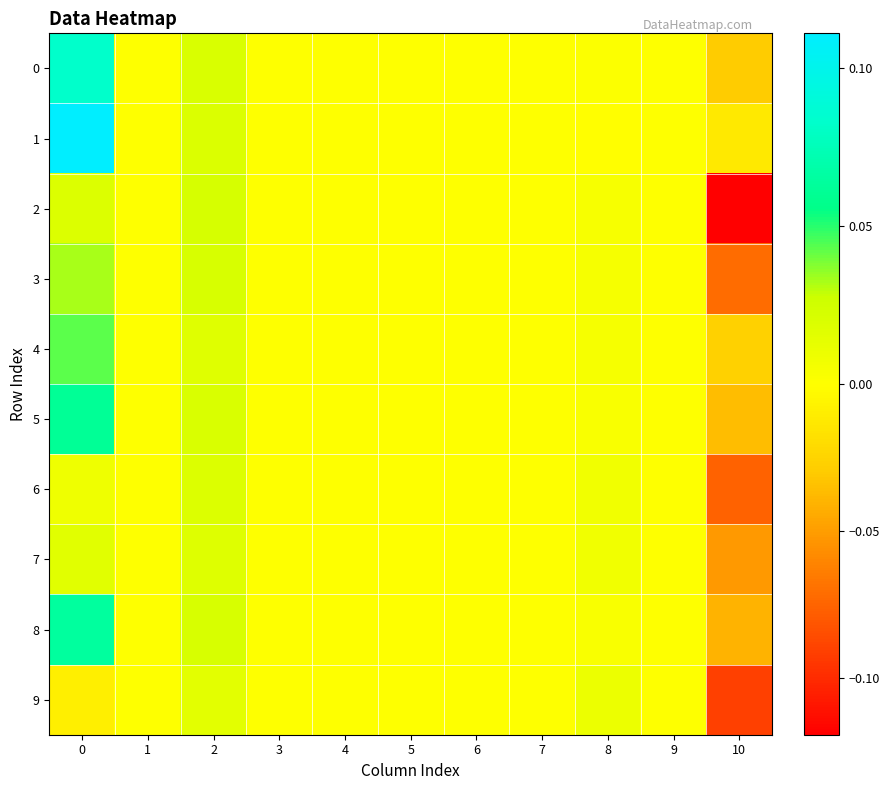

What is the spread (max minus min) of values at 10?

0.1